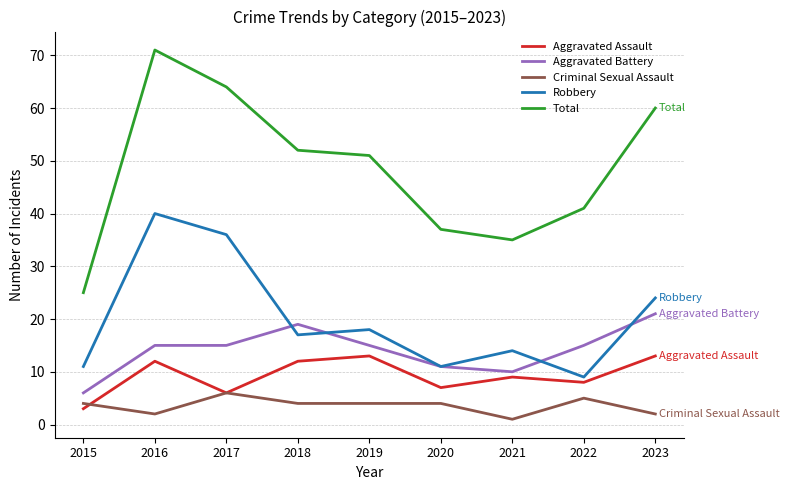

The value of Criminal Sexual Assault at 2019 is 4. True or false?

True